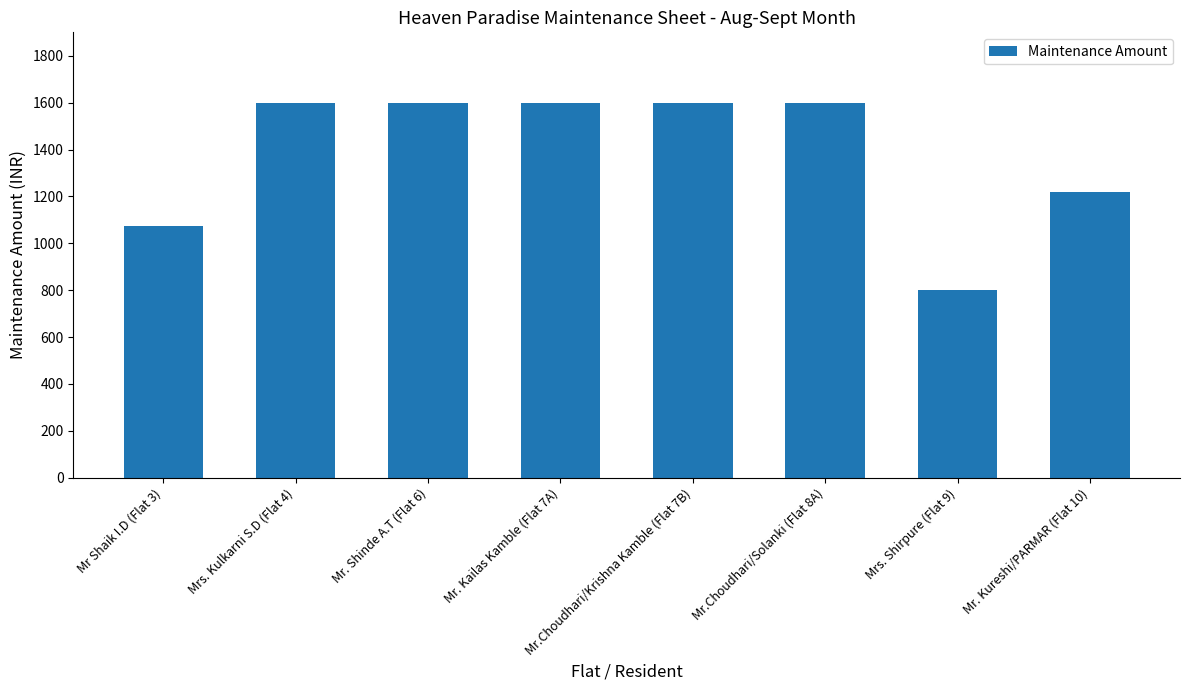

What is the greatest value displayed?

1600